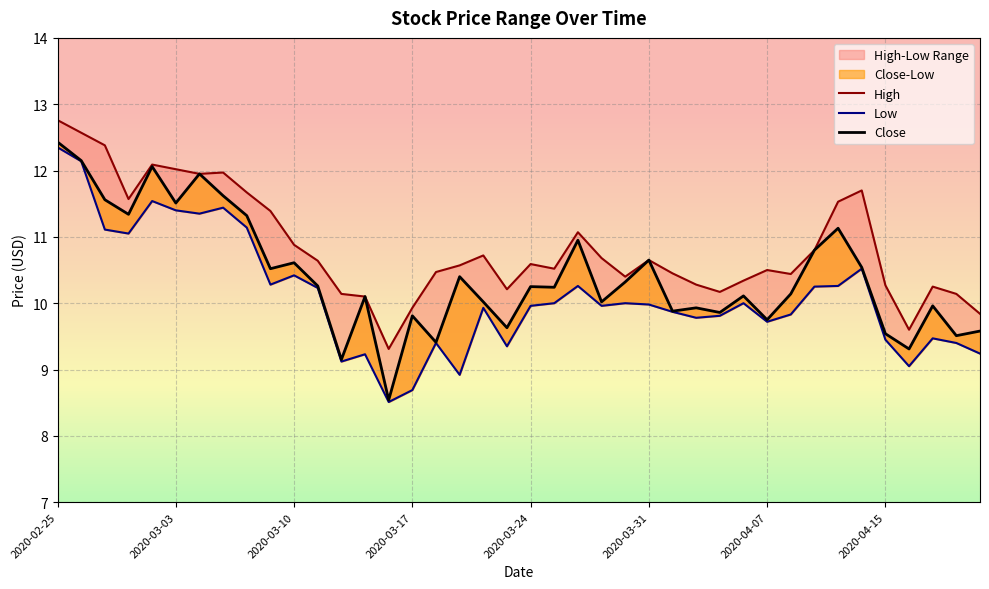

Between 37 and 2020-04-15, which is larger?

2020-04-15